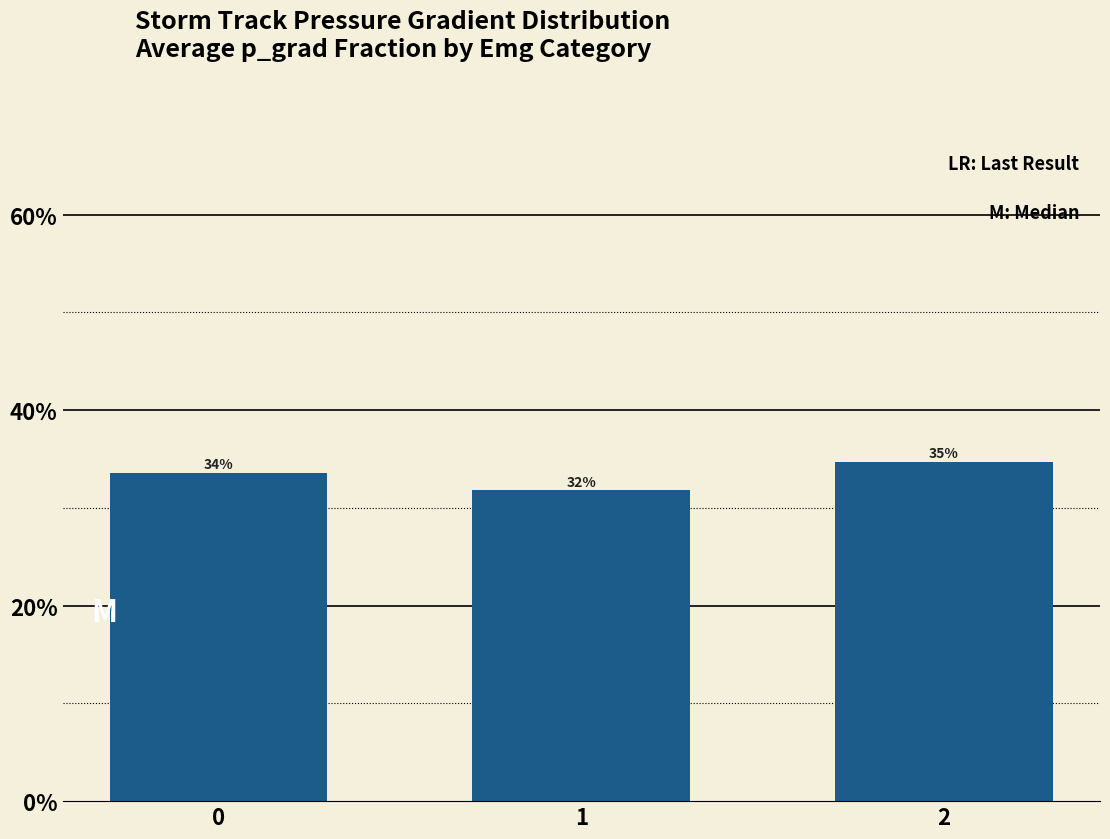

The chart shows a value of 0.6 at 2. True or false?

False